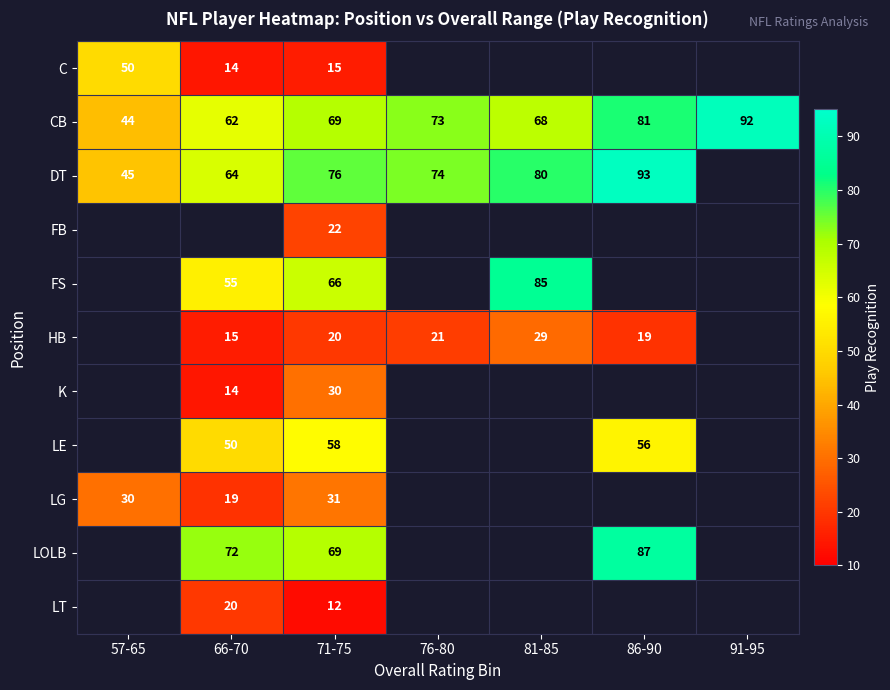

Is it true that CB equals 119.6 at 91-95?

False